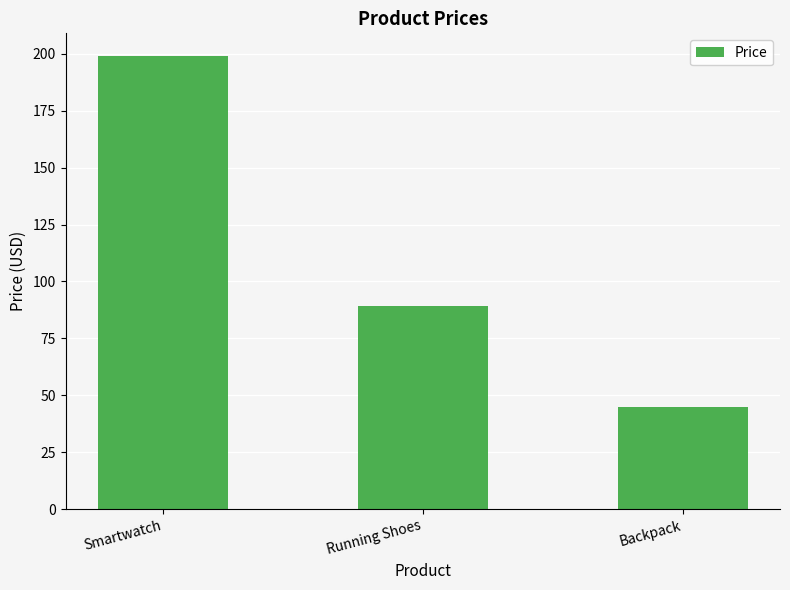

Reading left to right, what are all the values shown in this chart?

199	89	45